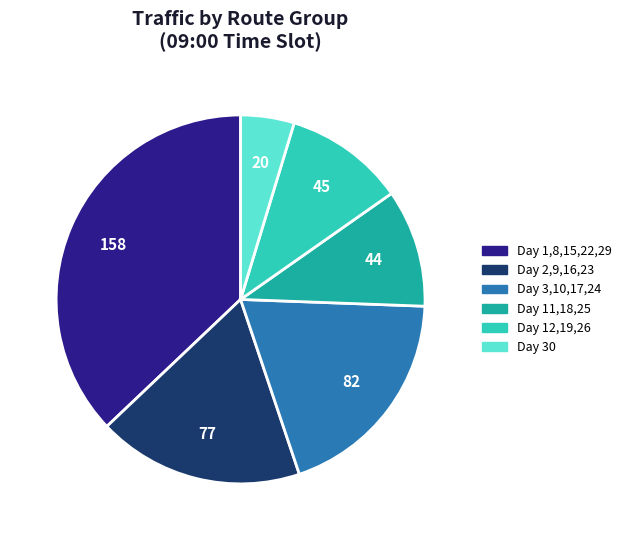

Does any single category account for the majority?

No